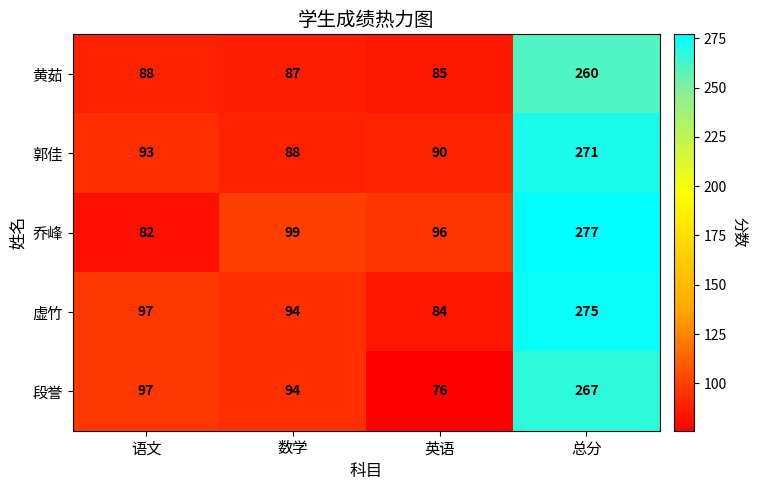

Is it true that 段誉 equals 267 at 总分?

True